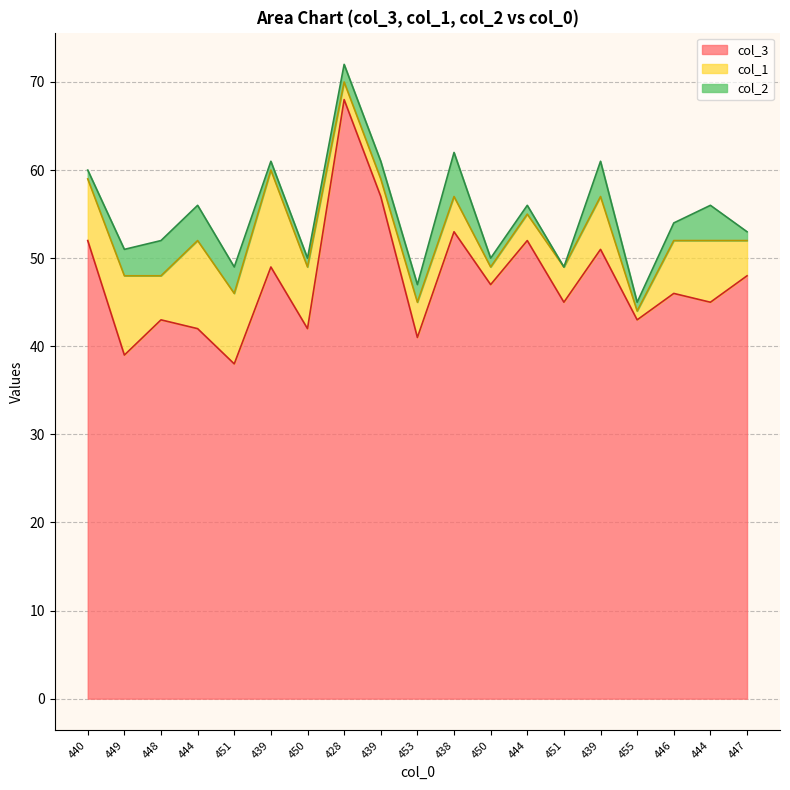

True or false: col_3 has a value of 38 at 451.

True